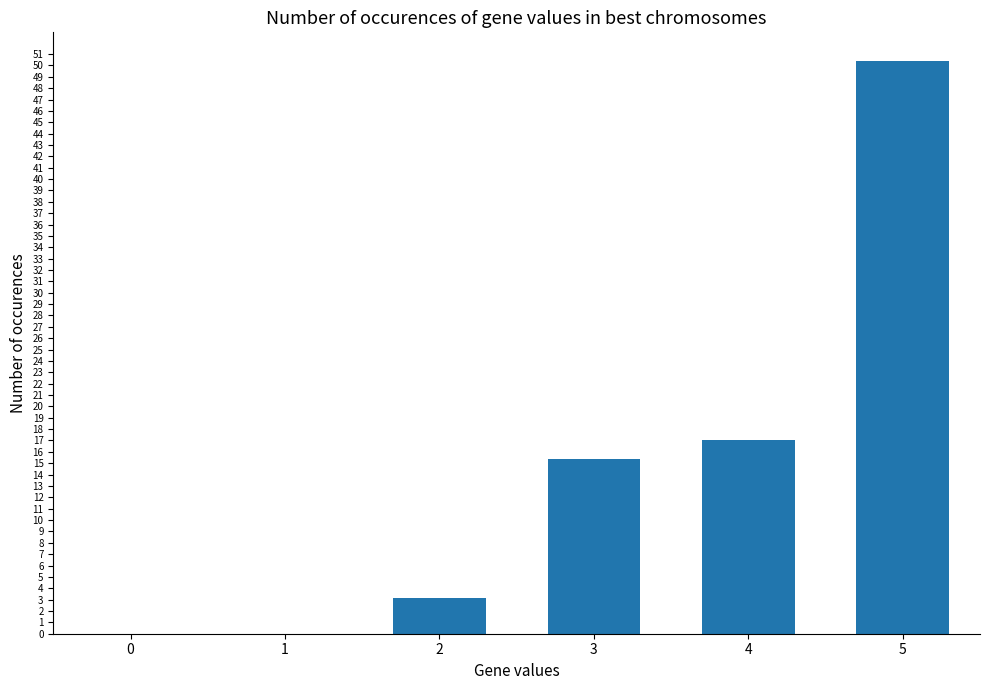

Are the bars horizontal?

No